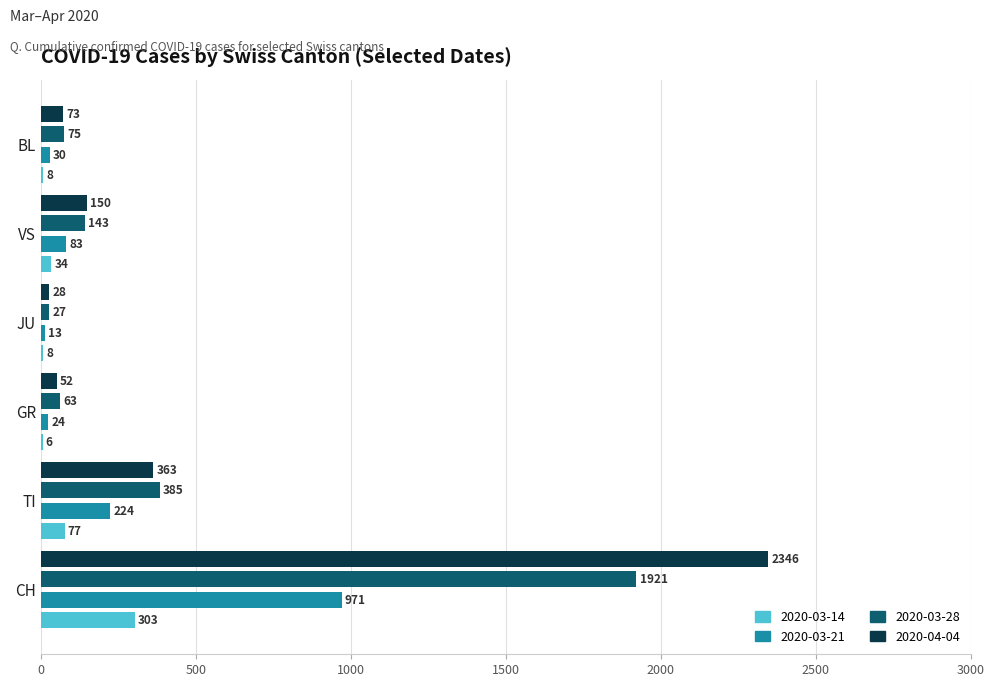

Read the 2020-04-04 value at TI, to the nearest 50.

350